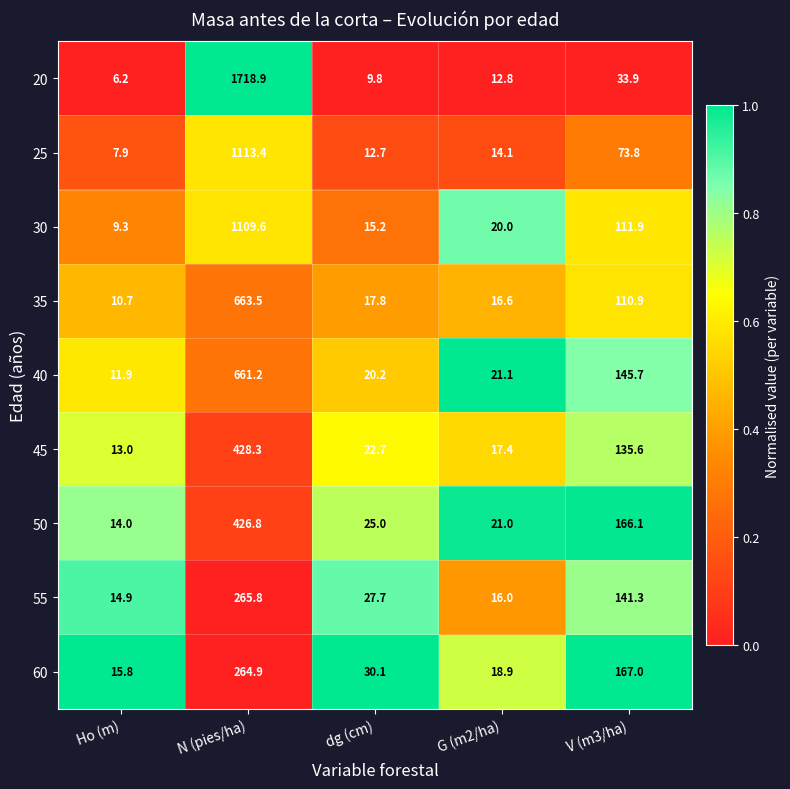

What is the sum of all 55 values?

465.7